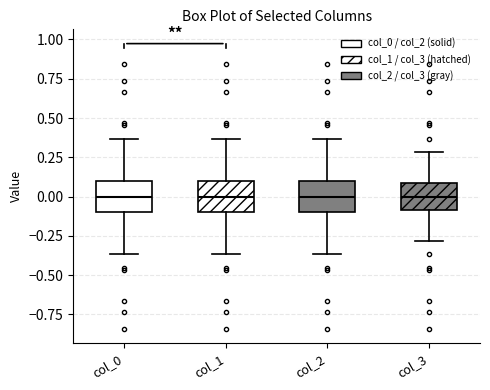

Where does the lower whisker of the box for col_0 end on the y-axis? The values are not printed on the chart, so give them approximately, as read against the axis.

-0.35